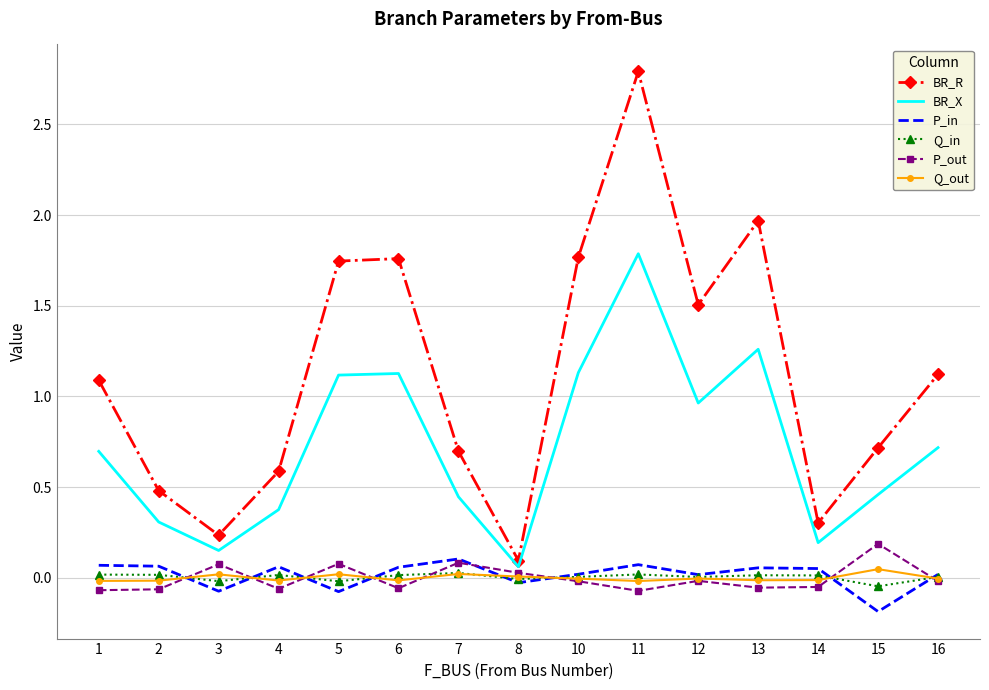

At which category is the sum across all series the highest?

11